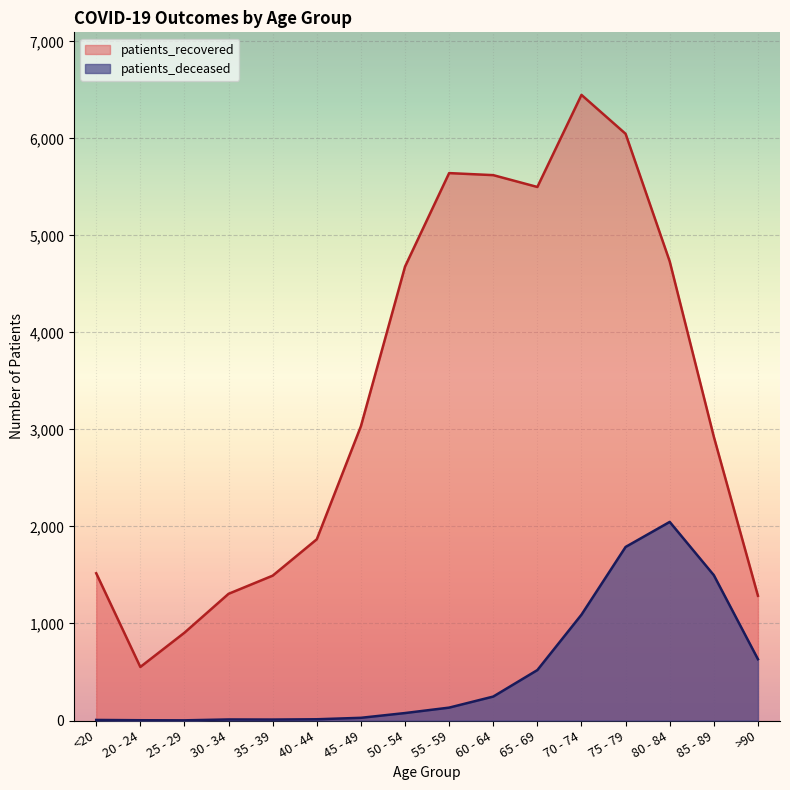

Reading left to right, transcribe all the data shown in this chart.

patients_recovered: 1518	552	905	1306	1493	1868	3033	4678	5642	5621	5499	6448	6047	4732	2925	1286
patients_deceased: 6	3	2	11	10	13	28	77	133	247	520	1091	1789	2047	1498	632